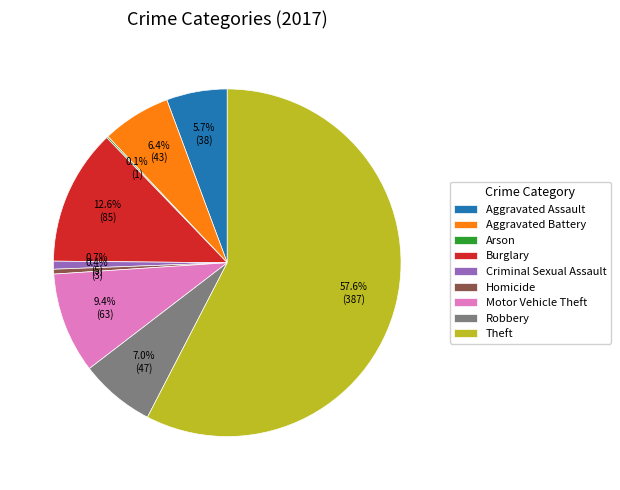

Is it true that Criminal Sexual Assault is 1% of the pie?

True